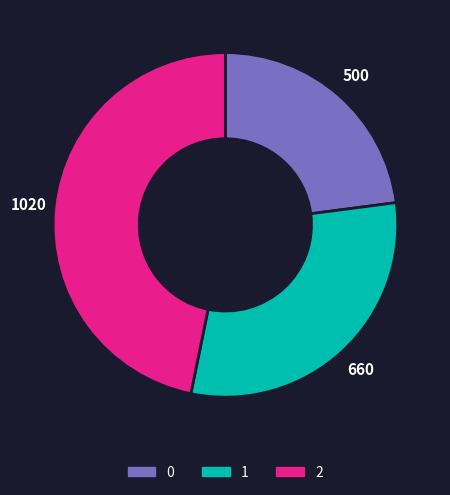

Approximately how many times larger is the value at 2 compared to 1?

1.5